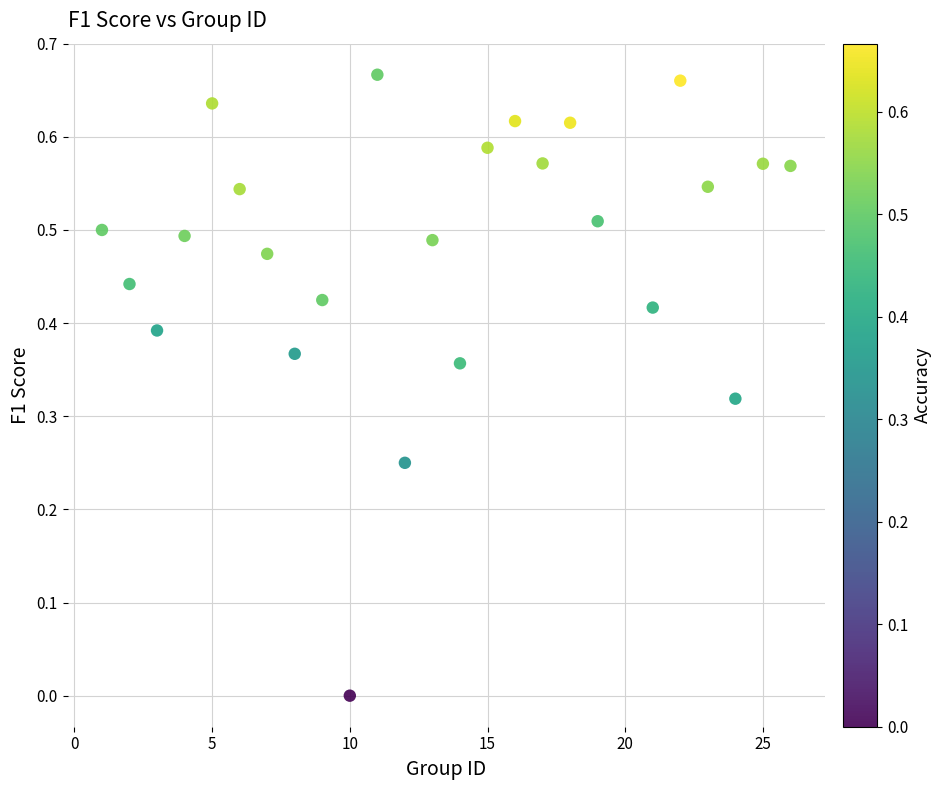

What is the range of X values (max minus min)?

25.0